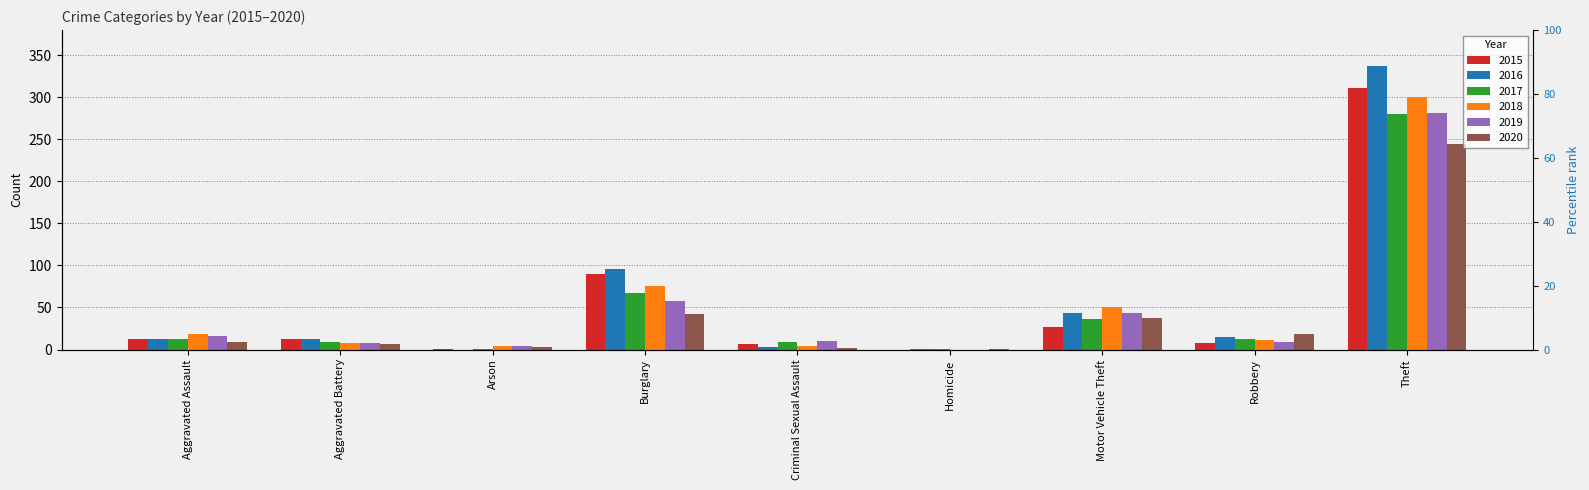

What position from the left is Homicide?

6